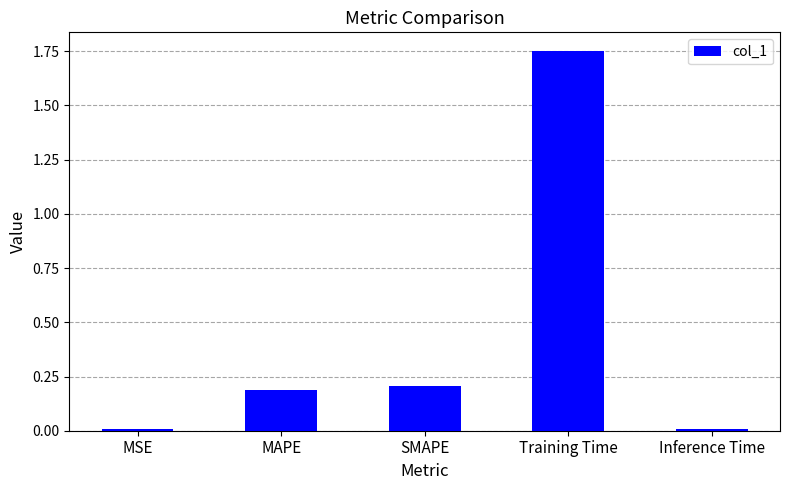

What is the change in value from Training Time to Inference Time?

-1.7